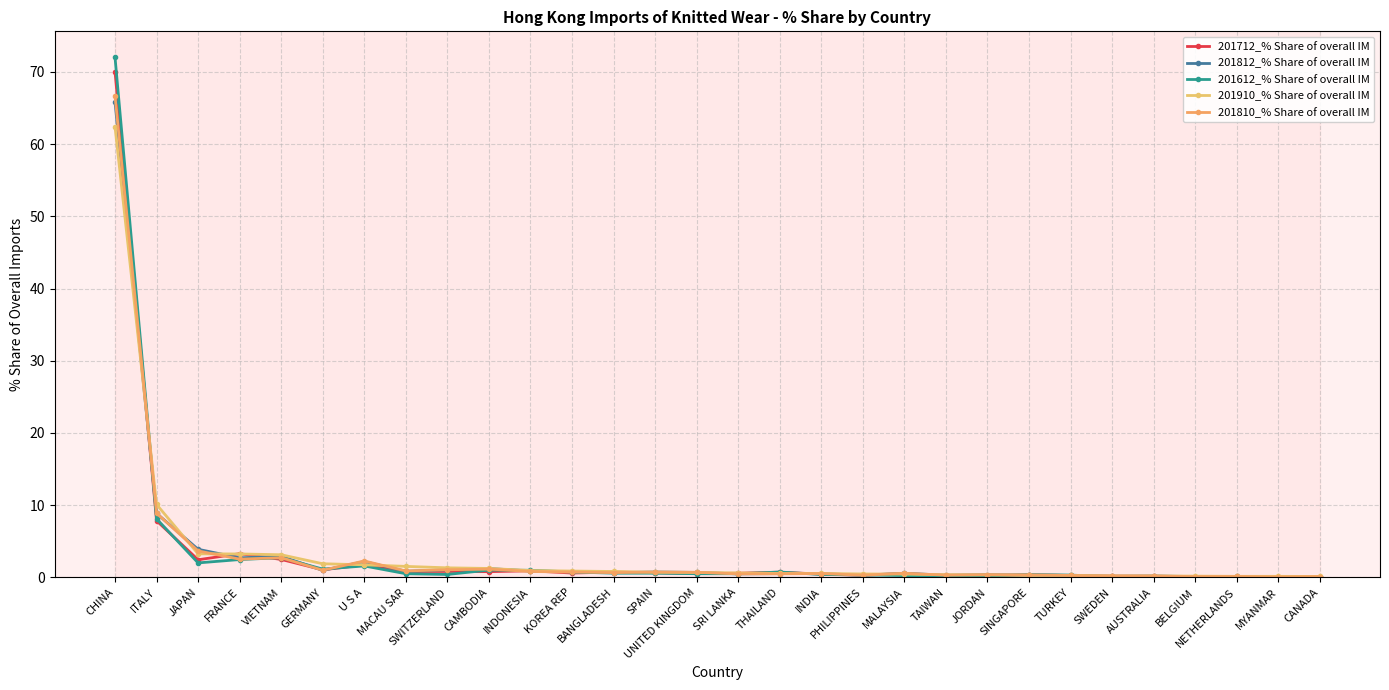

Between SINGAPORE and BELGIUM, which is larger?

SINGAPORE